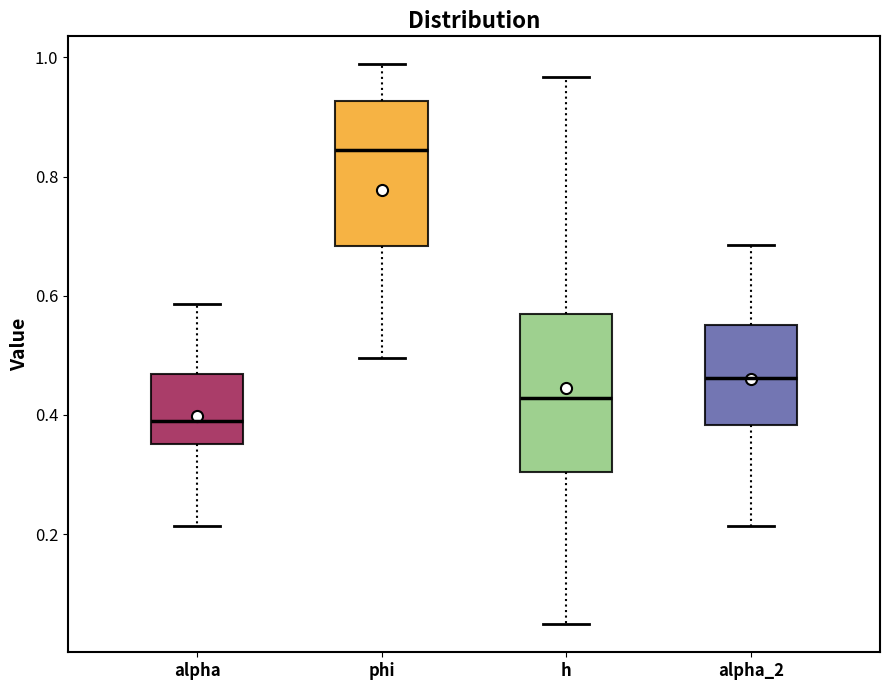

Reading left to right, transcribe this box plot: for each box, give where its median line is, the range the box spans, and where its two whiskers end, as read against the y-axis. The values are not printed on the chart, so give them approximately, as read against the axis.

alpha: median 0.38, box 0.36 to 0.46, whiskers 0.22 to 0.58
phi: median 0.84, box 0.68 to 0.92, whiskers 0.50 to 0.98
h: median 0.42, box 0.30 to 0.56, whiskers 0.04 to 0.96
alpha_2: median 0.46, box 0.38 to 0.56, whiskers 0.22 to 0.68